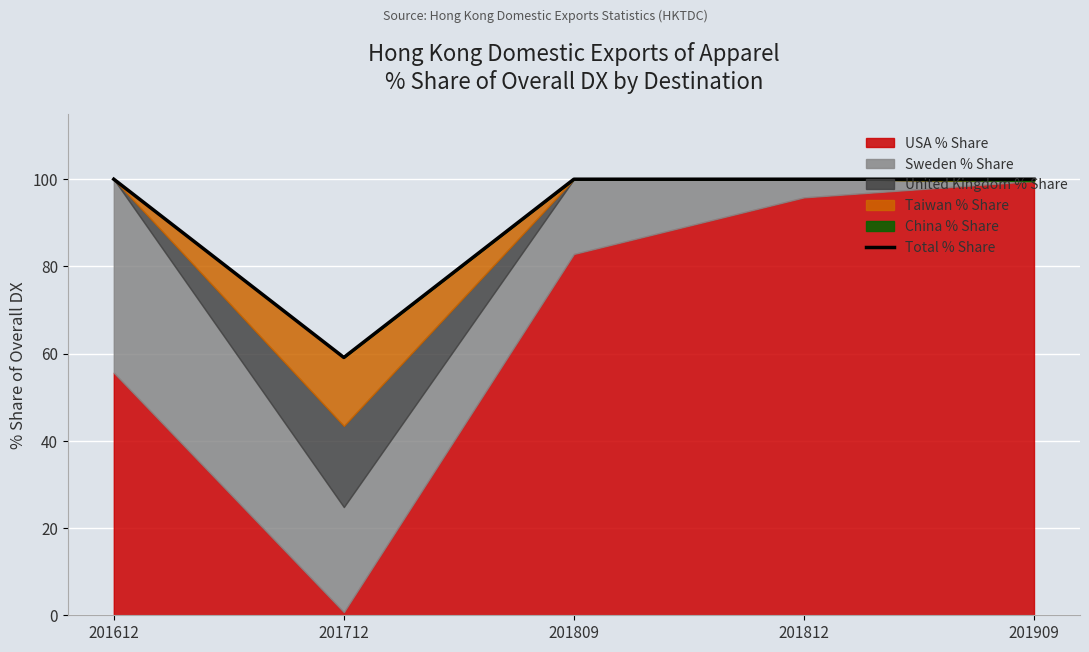

Rank the categories by value from highest to lowest.

201612, 201809, 201812, 201909, 201712